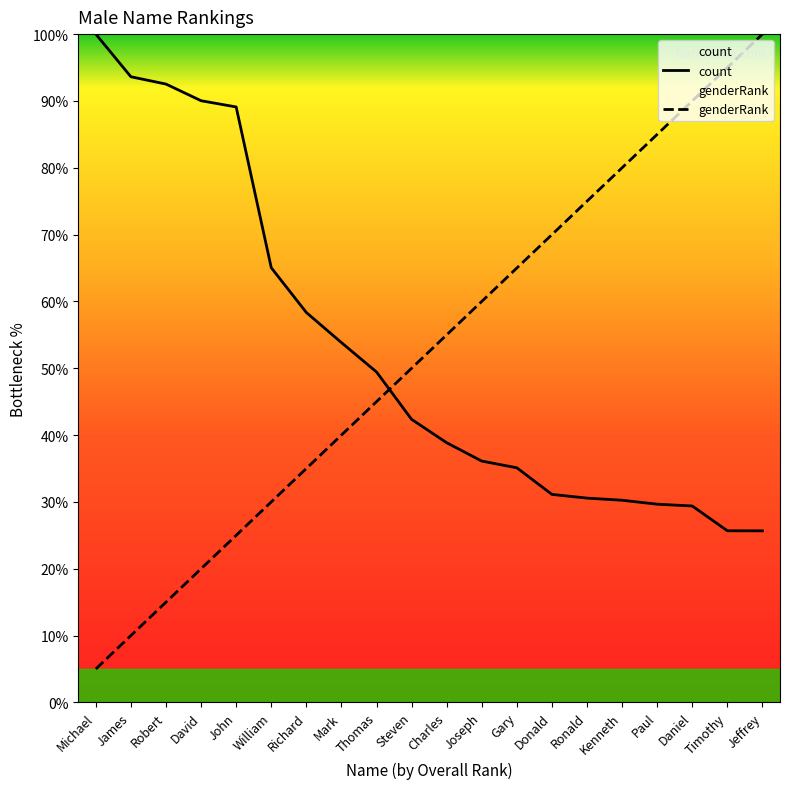

What is the total value across all series at Ronald?

105.6